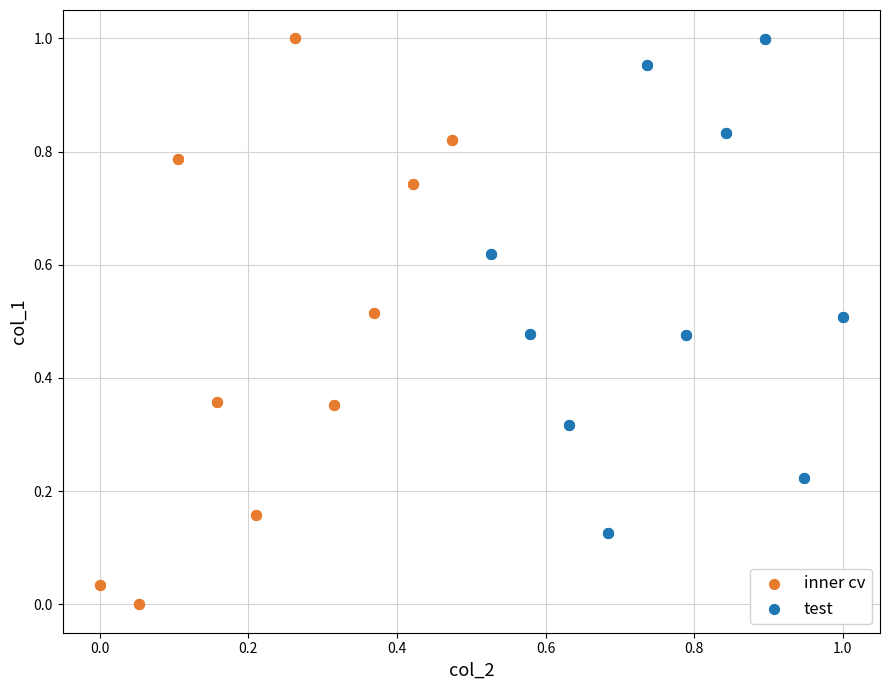

Which series has the widest spread of Y values?

inner cv